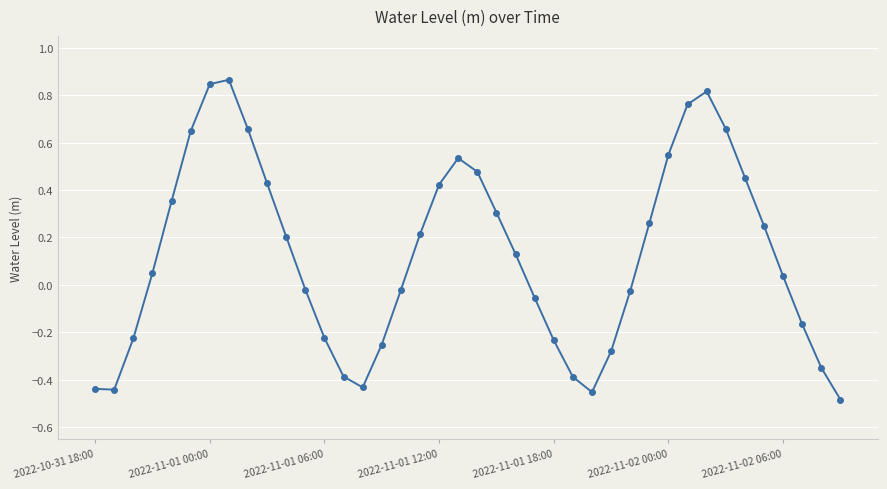

What is the difference between the maximum and second lowest values?

1.3